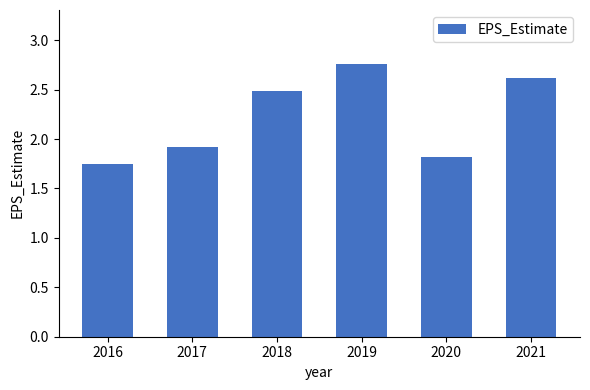

At which label is the value closest to 2?

2017